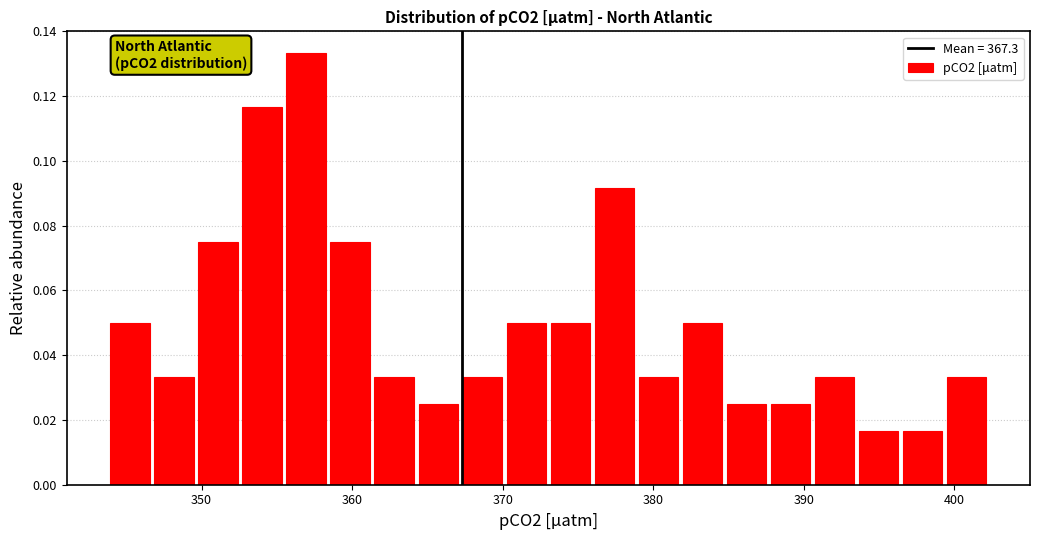

Around what value on the x-axis is the tallest bar? Give the approximate position of its centre, as read against the axis.

357